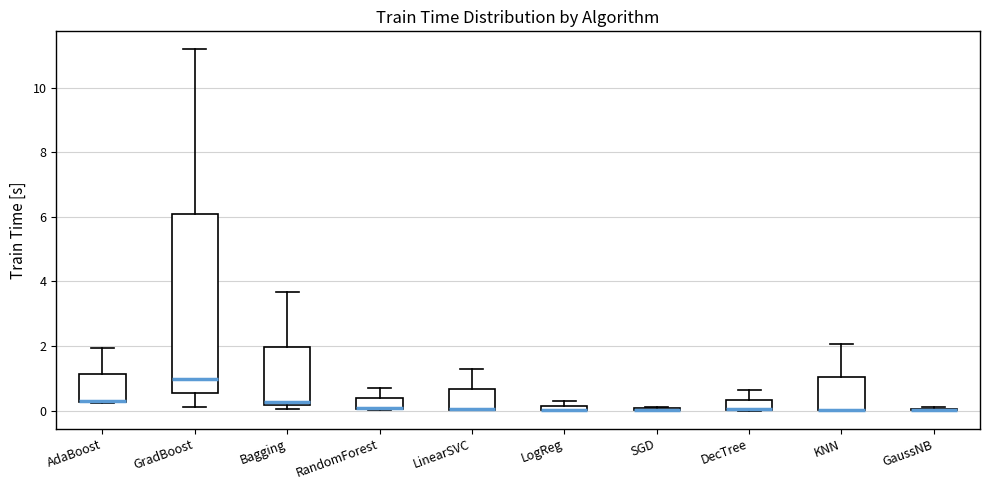

Comparing the boxes themselves (not the whiskers), which one is the tallest?

GradBoost